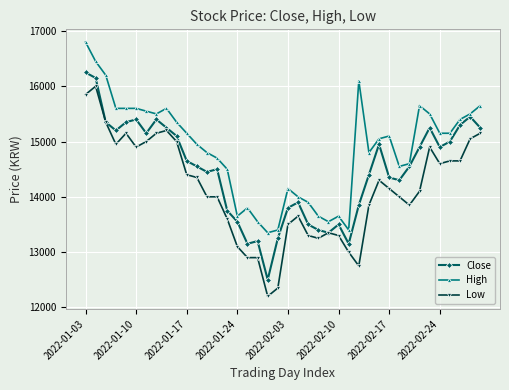

At how many categories does at least one series exceed 14865?

22